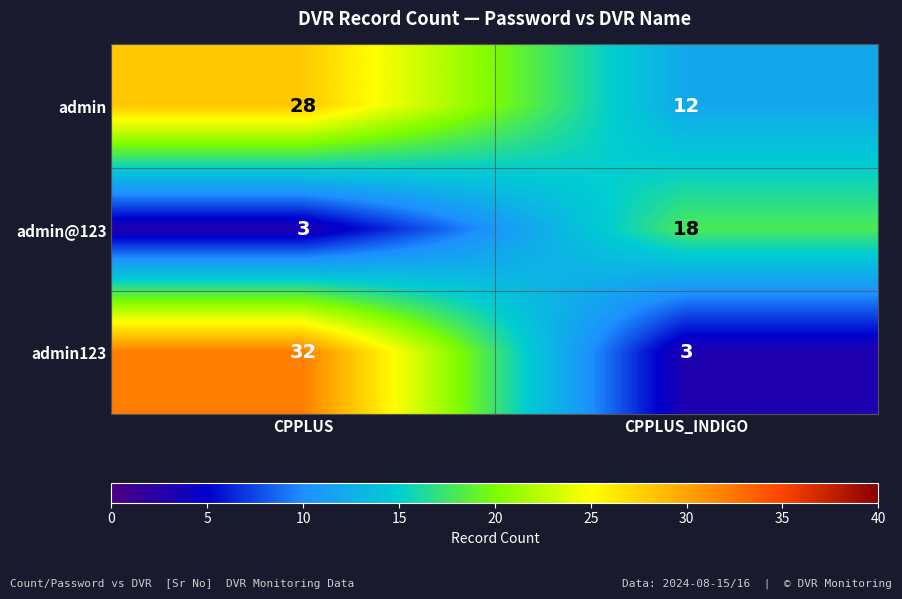

Reading right to left, list all the values displayed in this chart.

admin: 12	28
admin@123: 18	3
admin123: 3	32